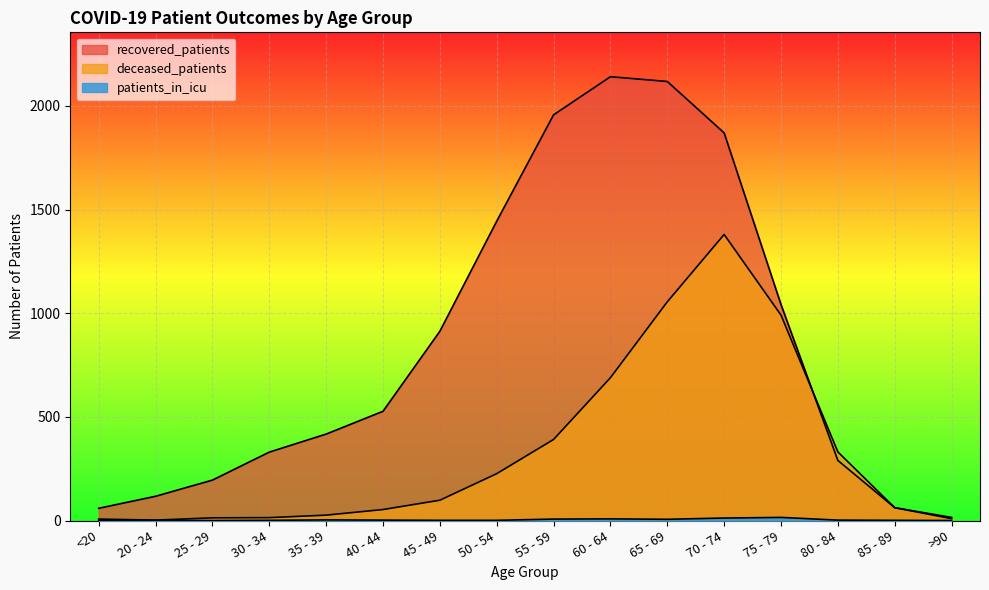

Count the number of categories in the chart.

16